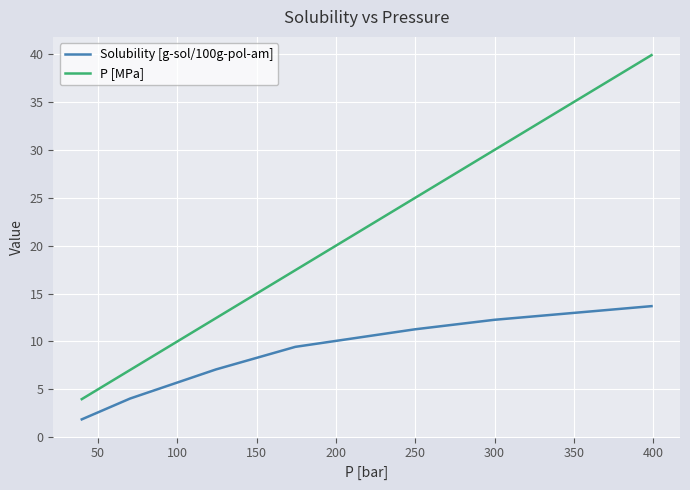

Rank the series by their average value, from lowest to highest.

Solubility [g-sol/100g-pol-am], P [MPa]